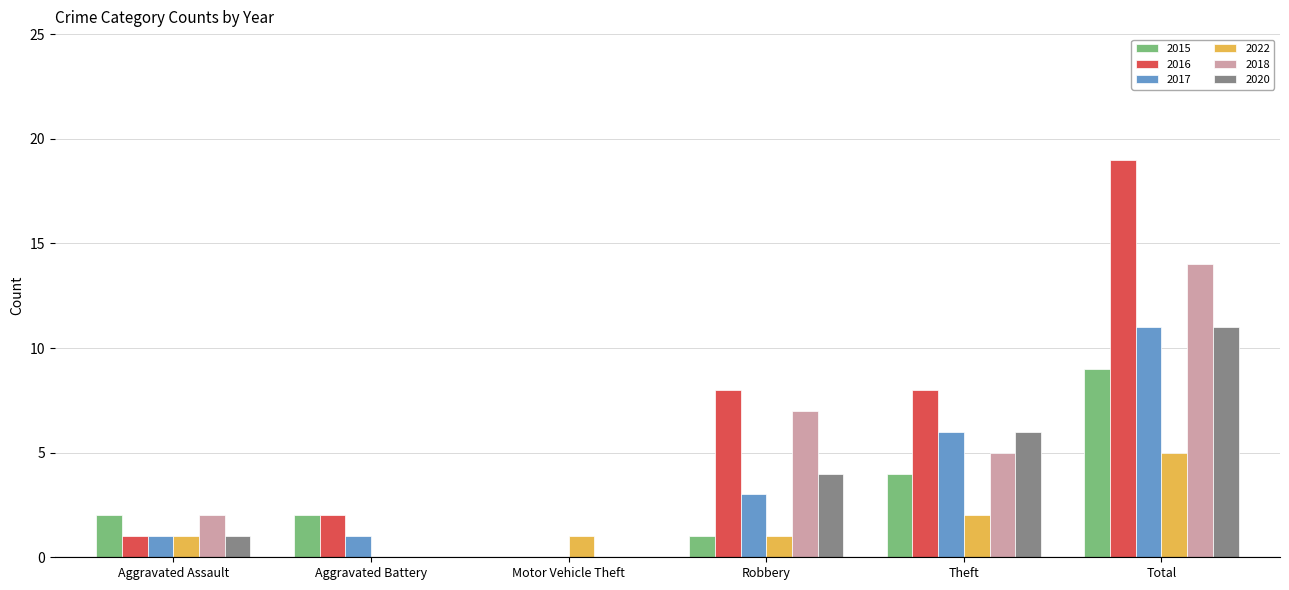

Which series has the largest total across all categories?

2016